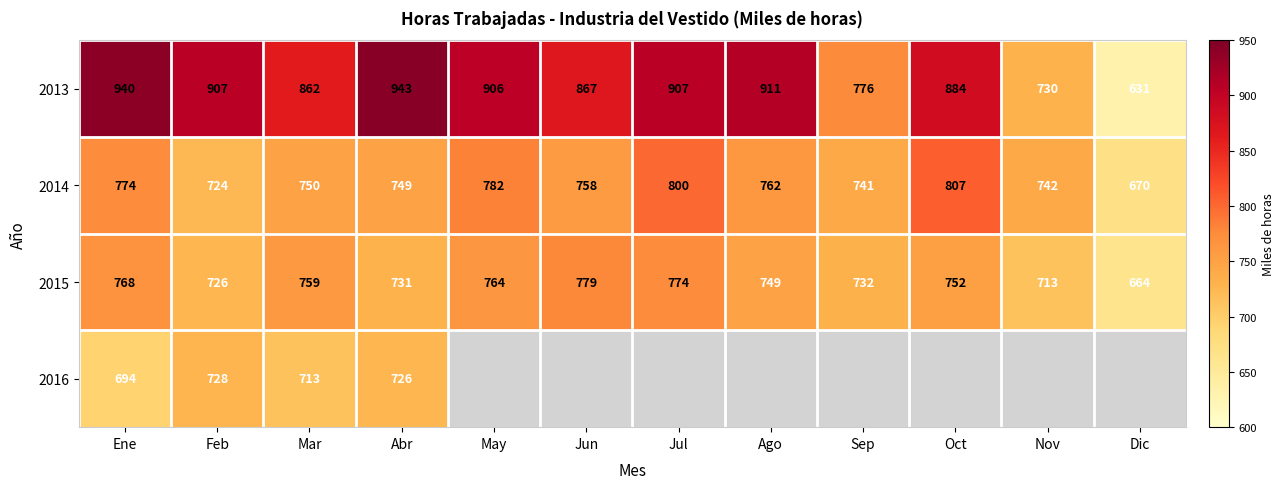

At how many categories does at least one series exceed 897?

6